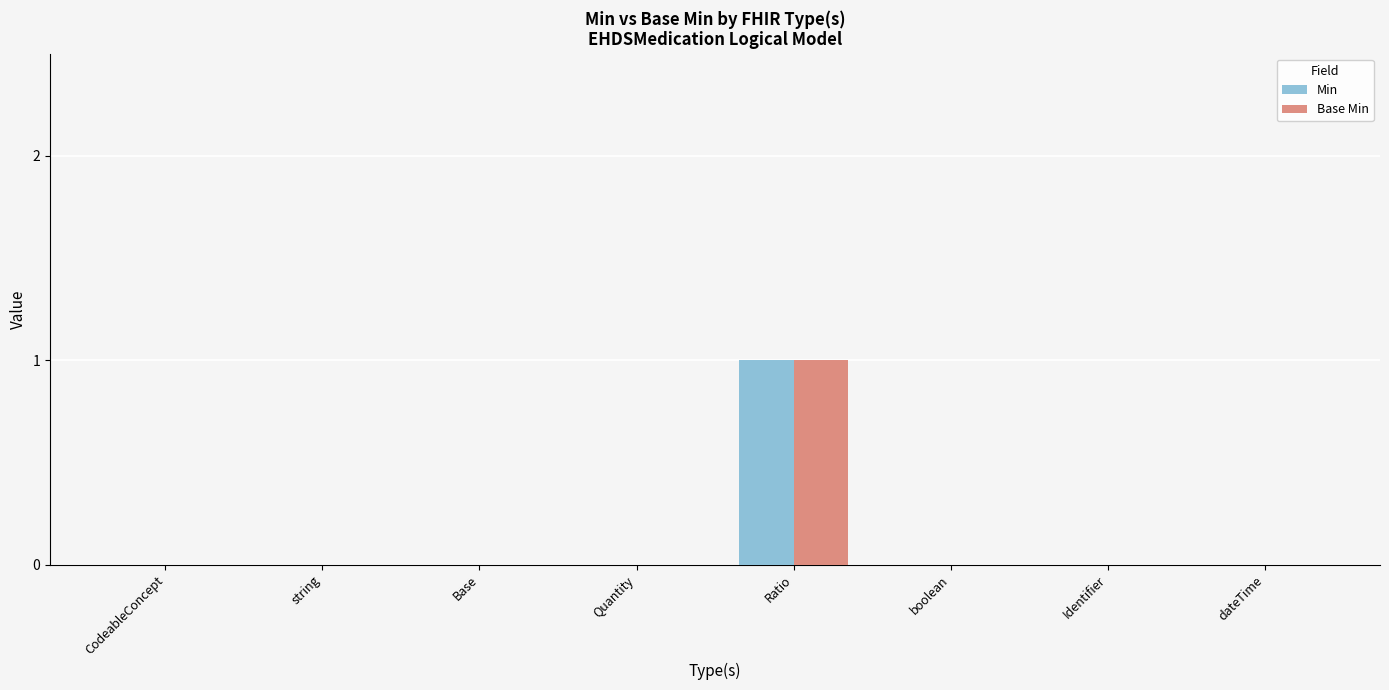

At which category is the sum across all series the highest?

Ratio